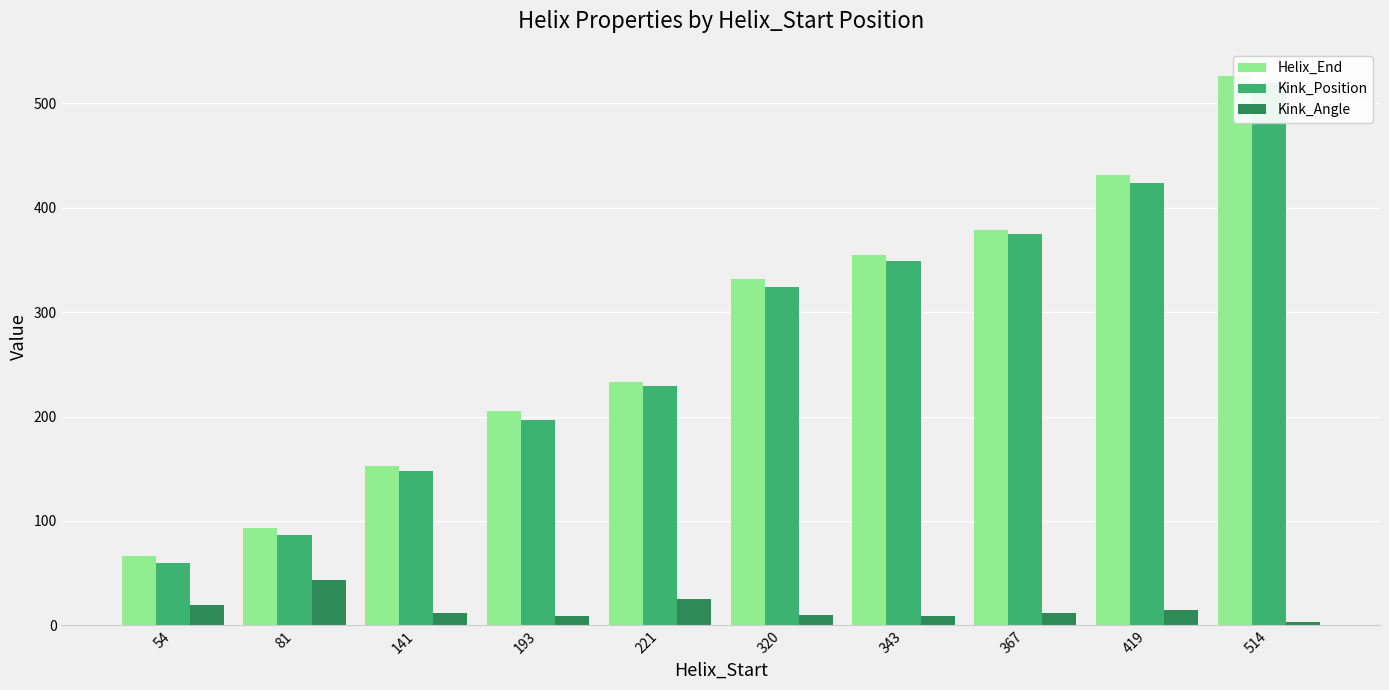

How many values in the Helix_End series are below 332?

5